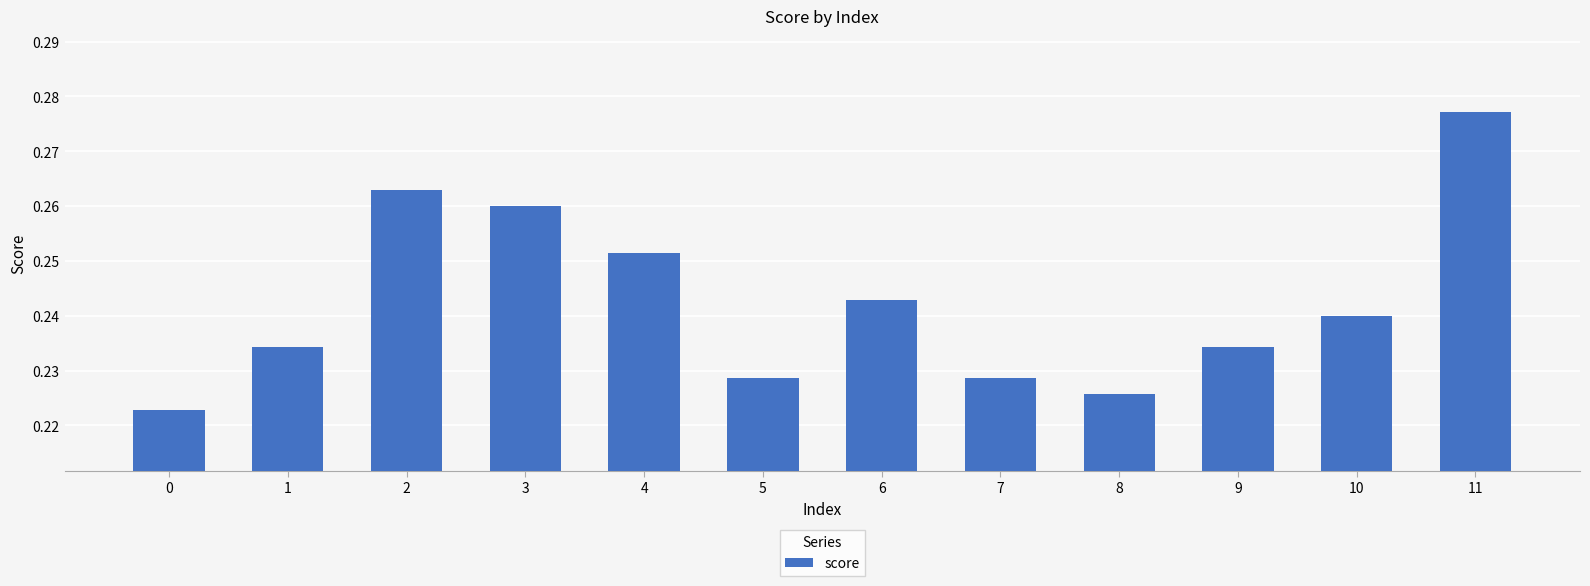

What is the sum of the values at 2 and 1?

0.5